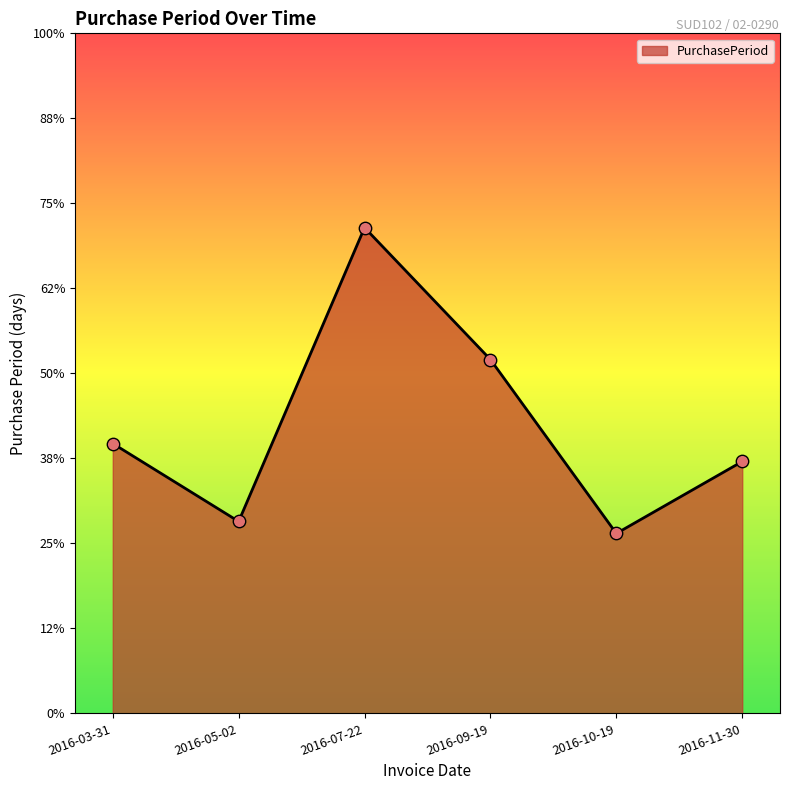

Which has a higher value, 2016-05-02 or 2016-07-22?

2016-07-22